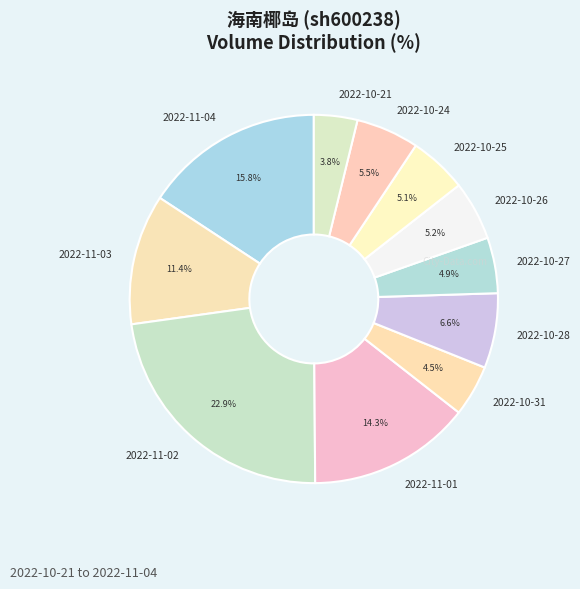

Does any single category account for the majority?

No